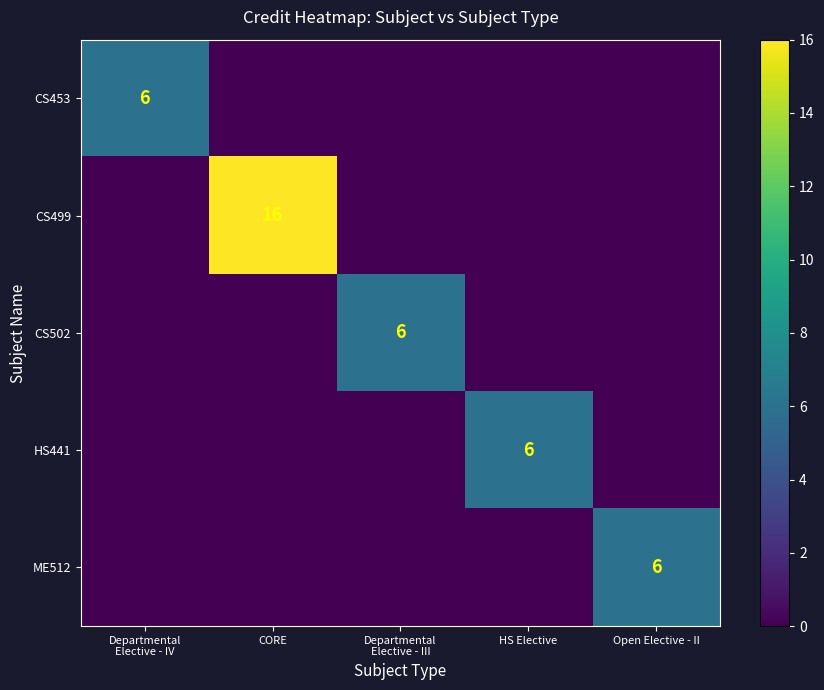

At Departmental Elective - III, list the series in order from largest to smallest.

CS502, CS453, CS499, HS441, ME512